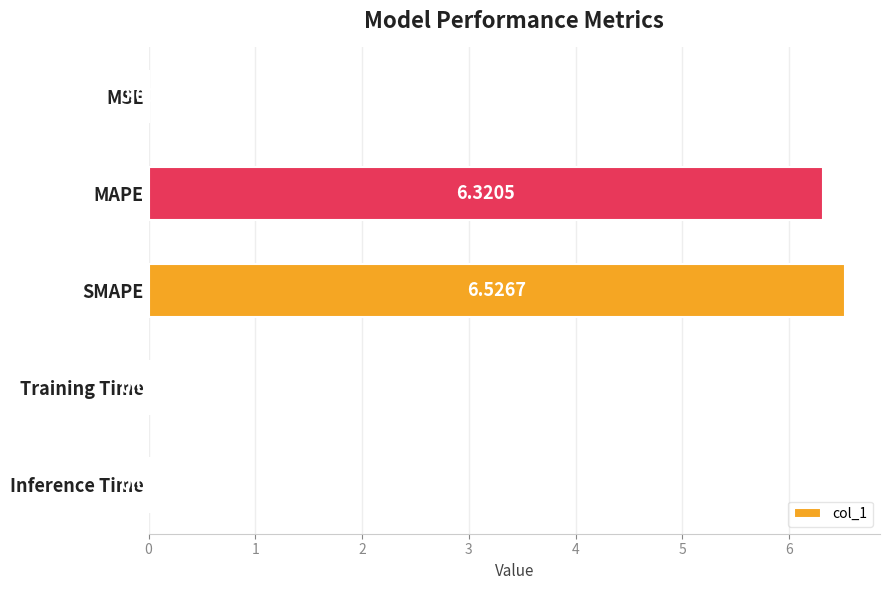

Which label corresponds to the largest value in the chart?

SMAPE